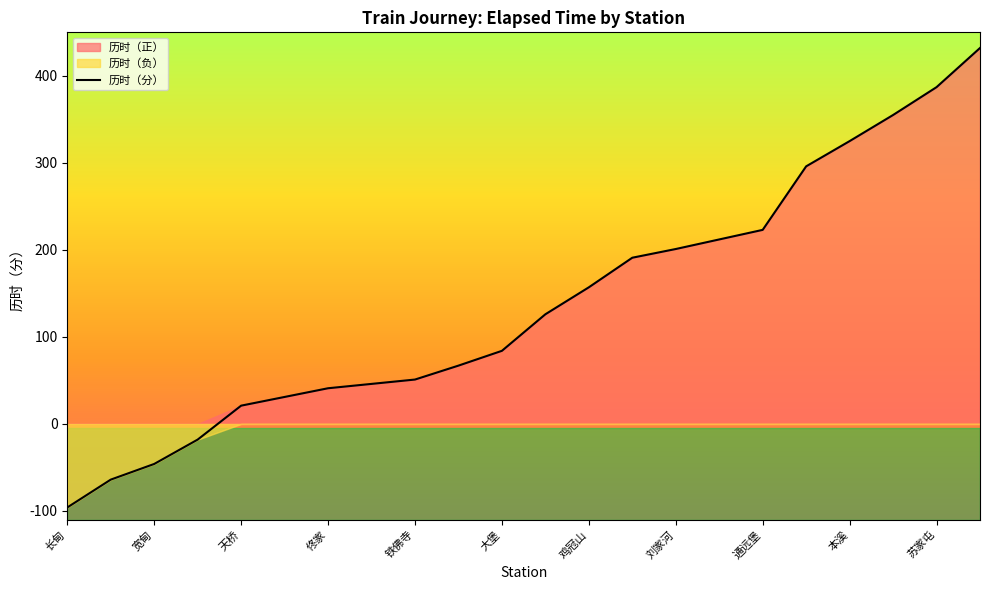

The value of 历时（分） at 本溪 is 516. True or false?

False